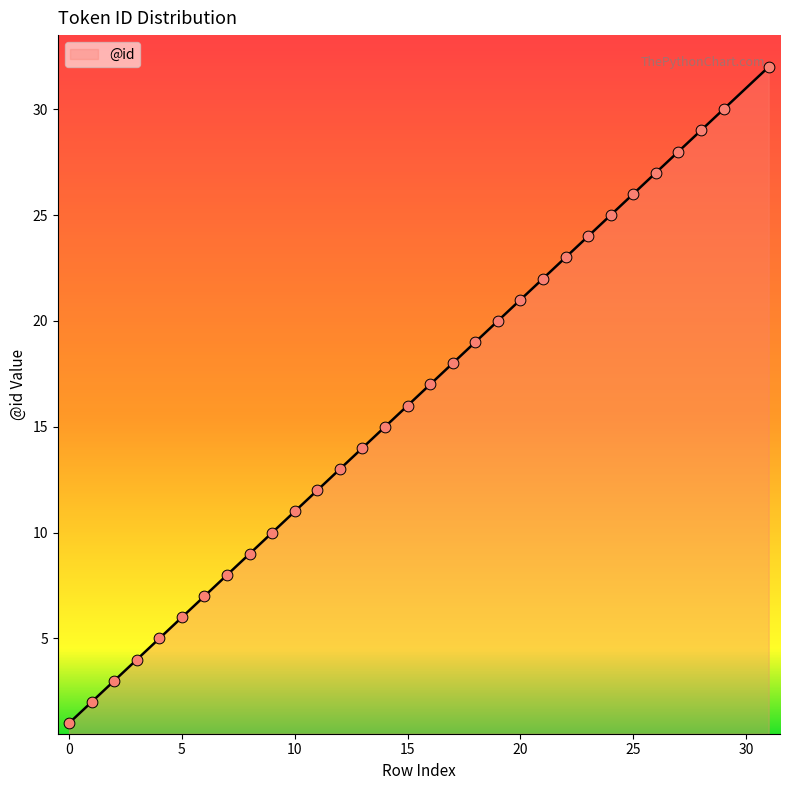

What is the maximum value shown in the chart?

32